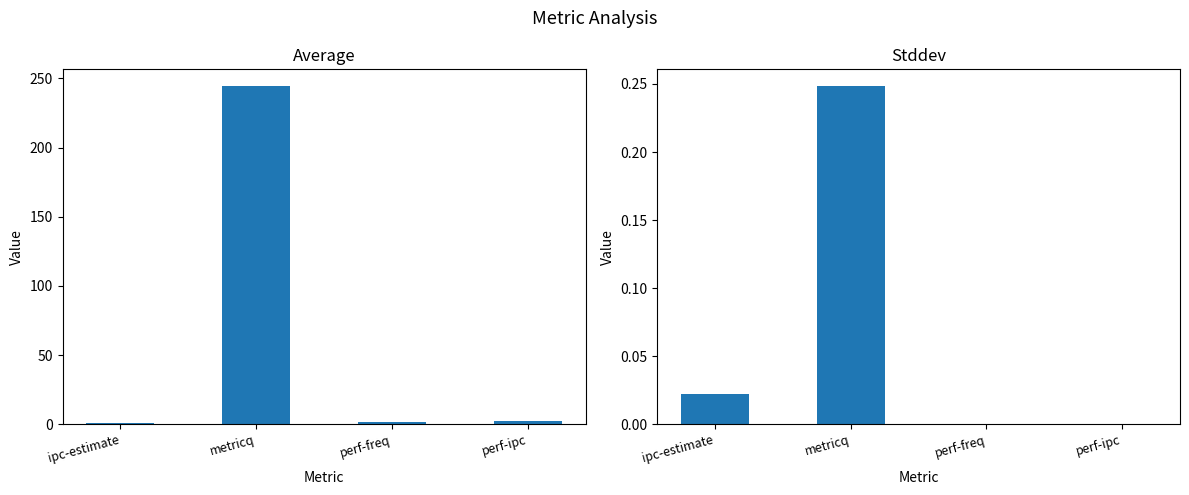

True or false: average has a value of 244.3 at metricq.

True